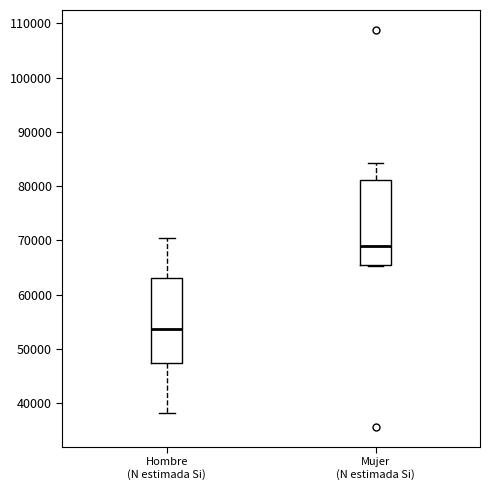

Where does the median line of the box for Hombre (N estimada Si) sit on the y-axis? The values are not printed on the chart, so give them approximately, as read against the axis.

54000